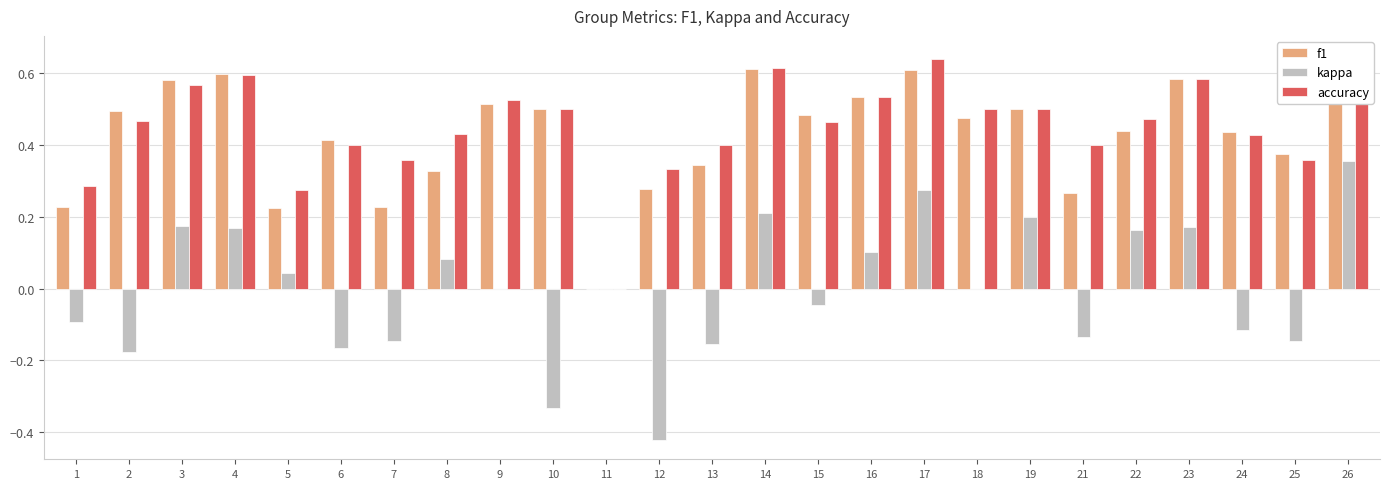

What is the difference between the second highest and second lowest values in the kappa series?

0.6